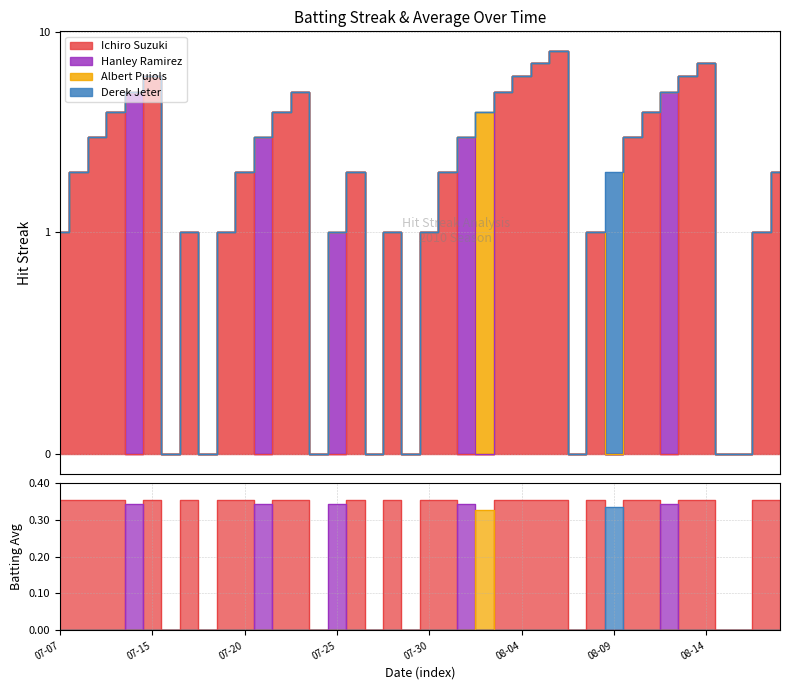

What is the label of the 27th point from the right?

2010-07-23